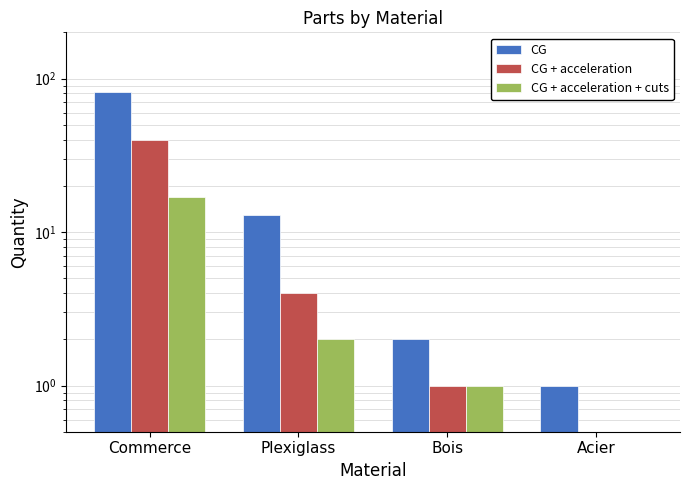

How many data points does each series have?

4